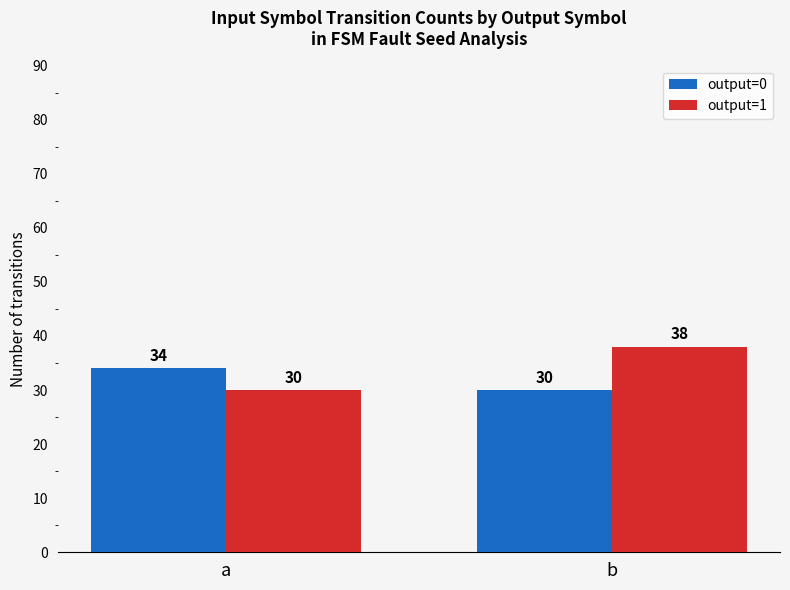

What is the difference between the maximum and minimum values in the output=0 series?

4